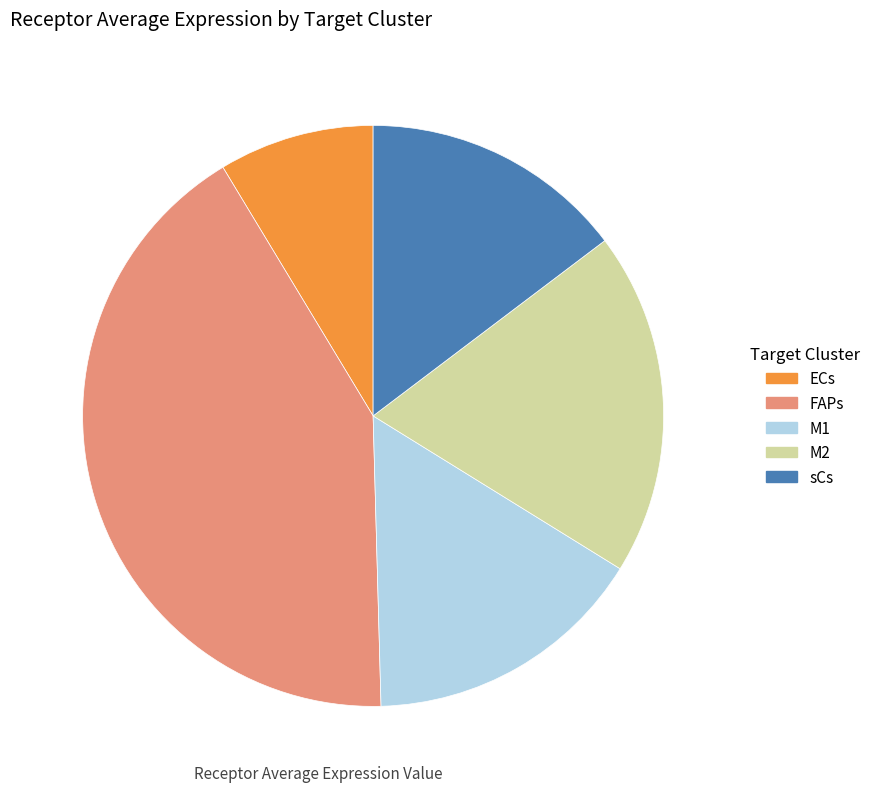

Rank the categories by value from lowest to highest.

ECs, sCs, M1, M2, FAPs